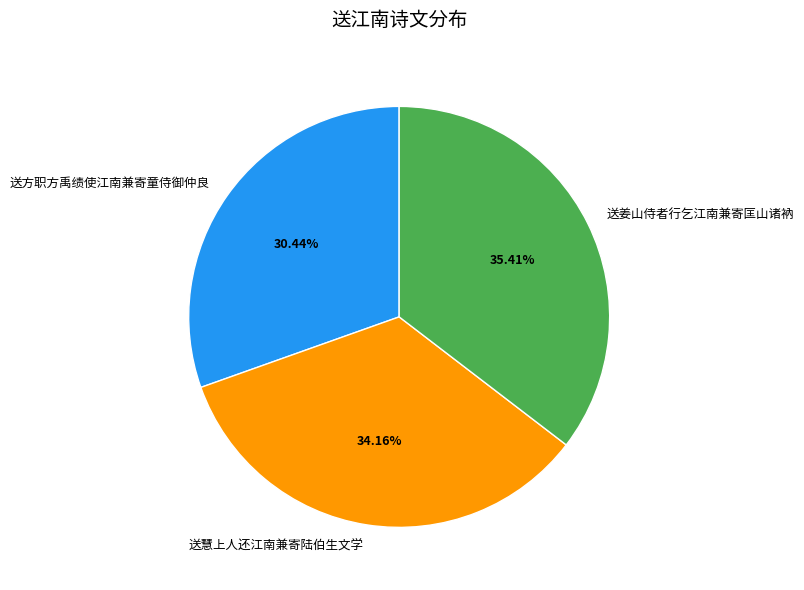

What percentage do 送慧上人还江南兼寄陆伯生文学 and 送方职方禹绩使江南兼寄童侍御仲良 together represent?

64.6%